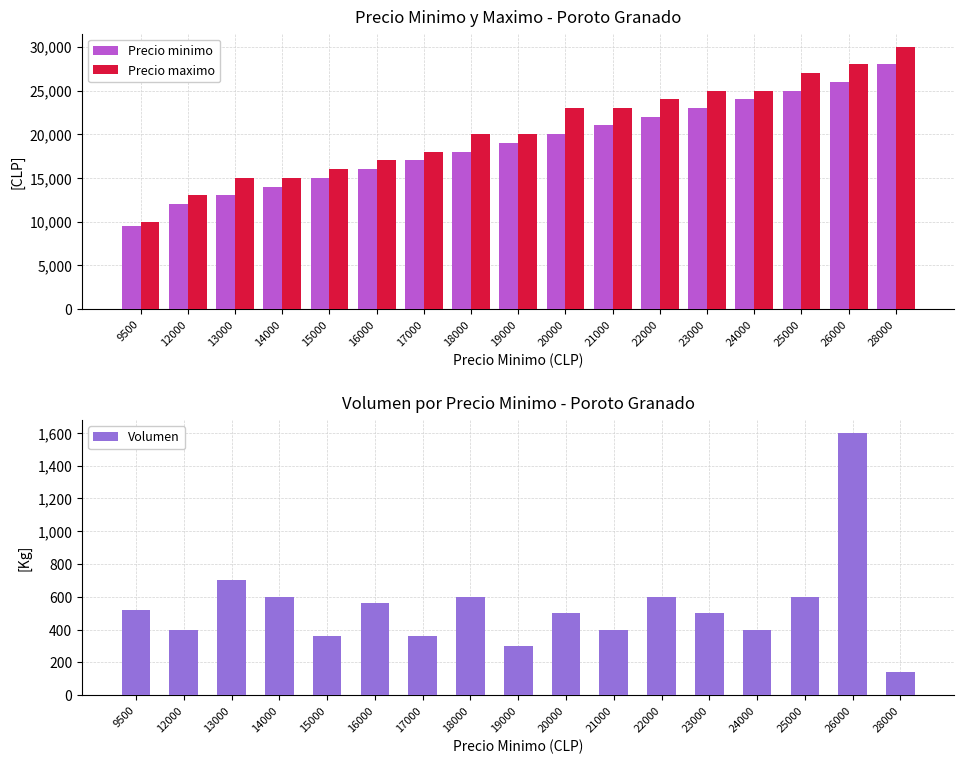

What is the difference between the maximum and second lowest values in the Precio maximo series?

17000